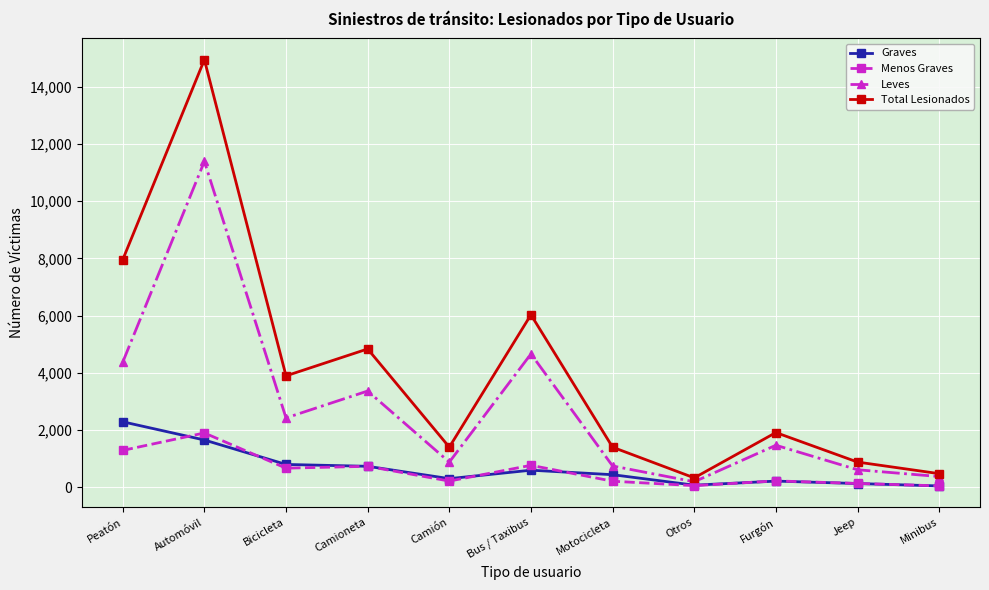

Where is Total Lesionados nearest to the value 7635?

Peatón